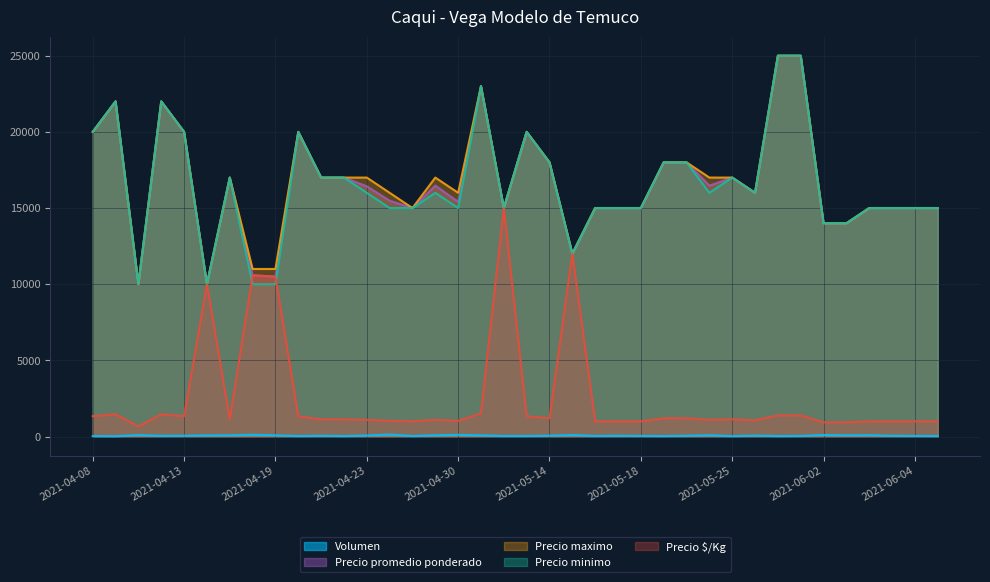

In Precio promedio ponderado, how many points are lower than both neighbors (excluding endpoints)?

7